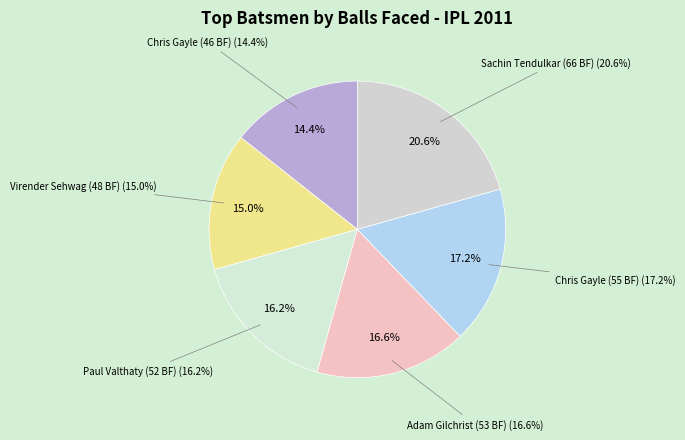

What is the total percentage of Chris Gayle (46 BF) and Virender Sehwag (48 BF)?

29.4%